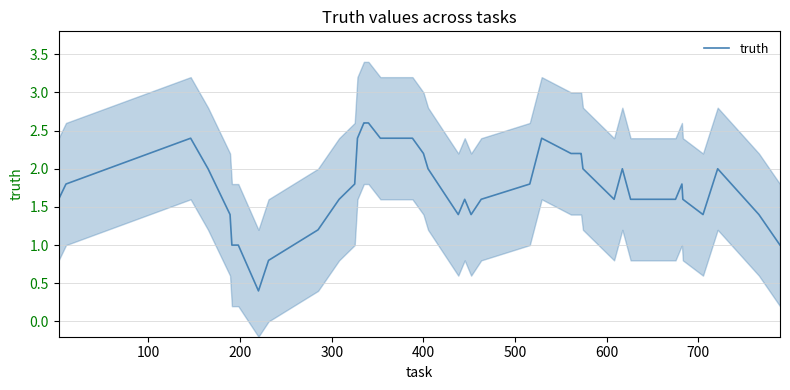

How many lines are shown in the chart?

1